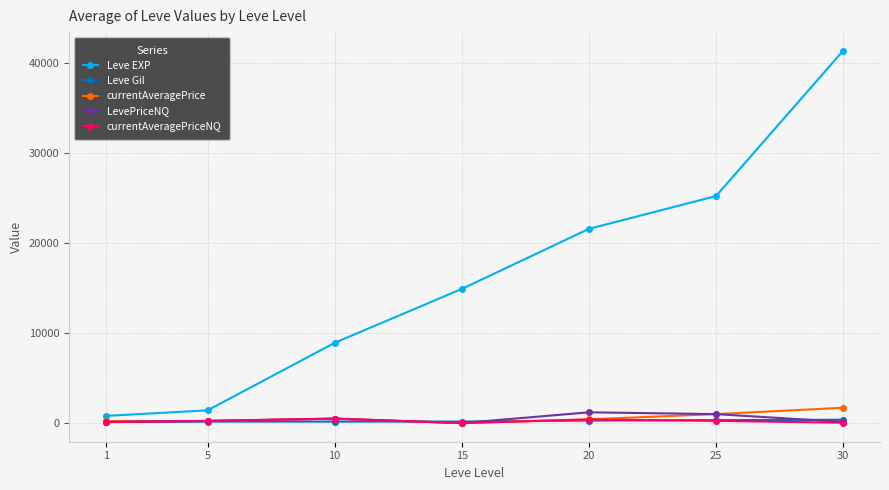

True or false: Leve EXP and currentAveragePriceNQ intersect in this chart.

False